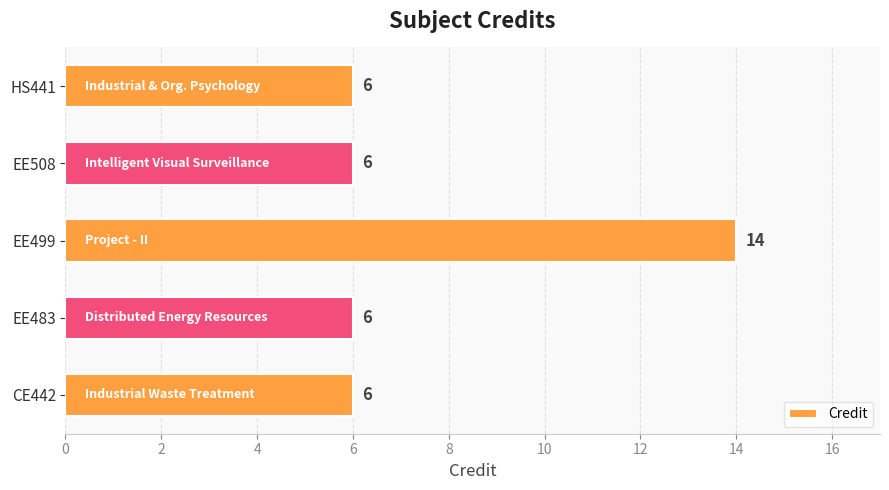

What is the difference between the maximum and minimum values?

8